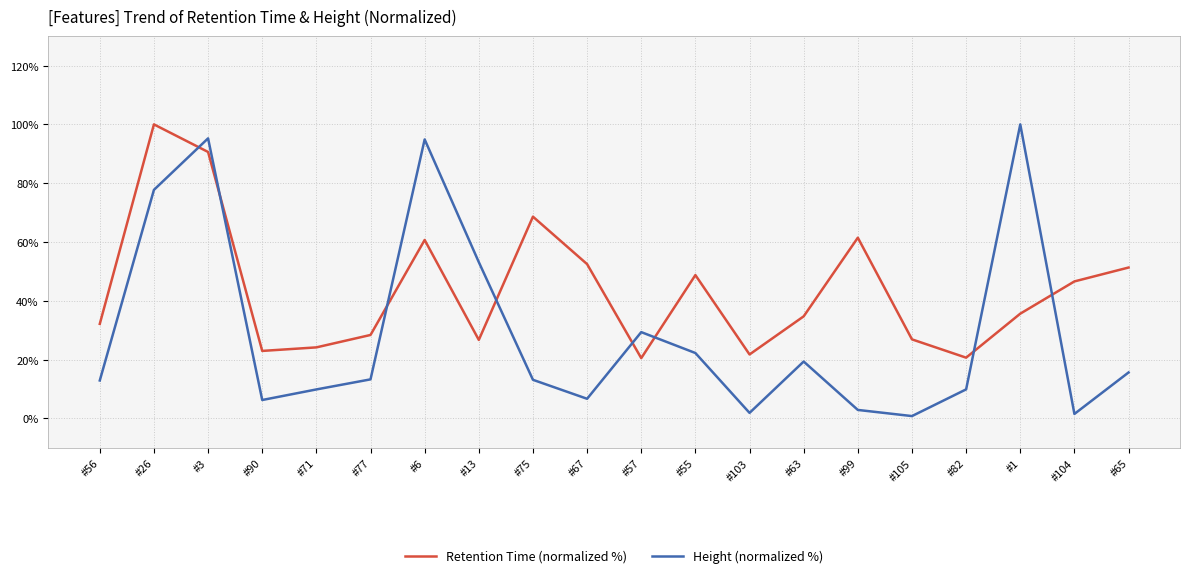

What is the maximum value shown in the chart?

100.0